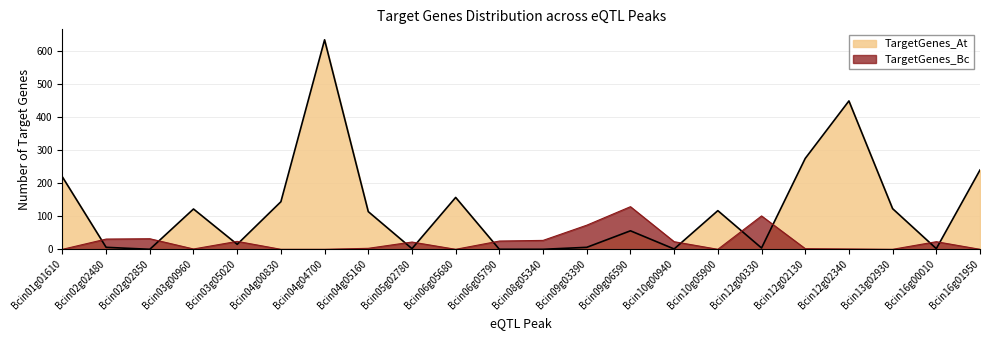

What is the label of the 20th point from the right?

Bcin02g02850